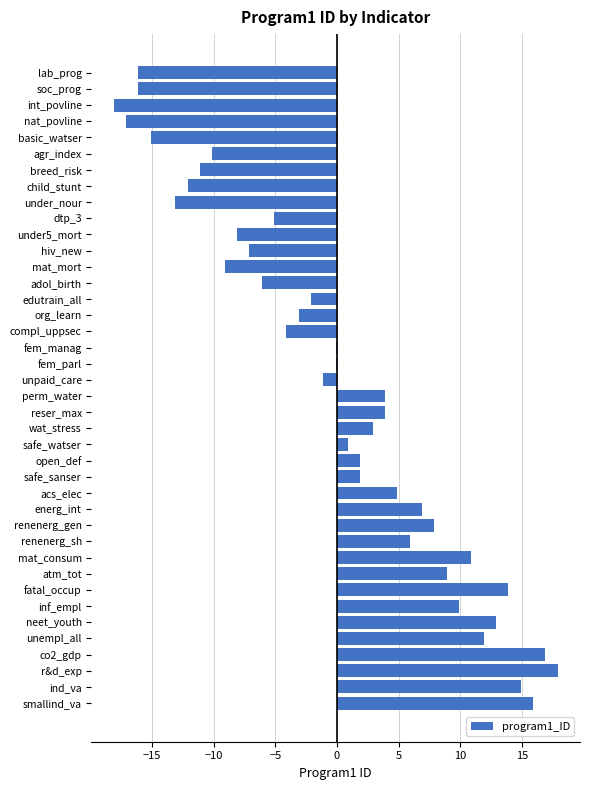

Which category has the highest value across all series?

r&d_exp